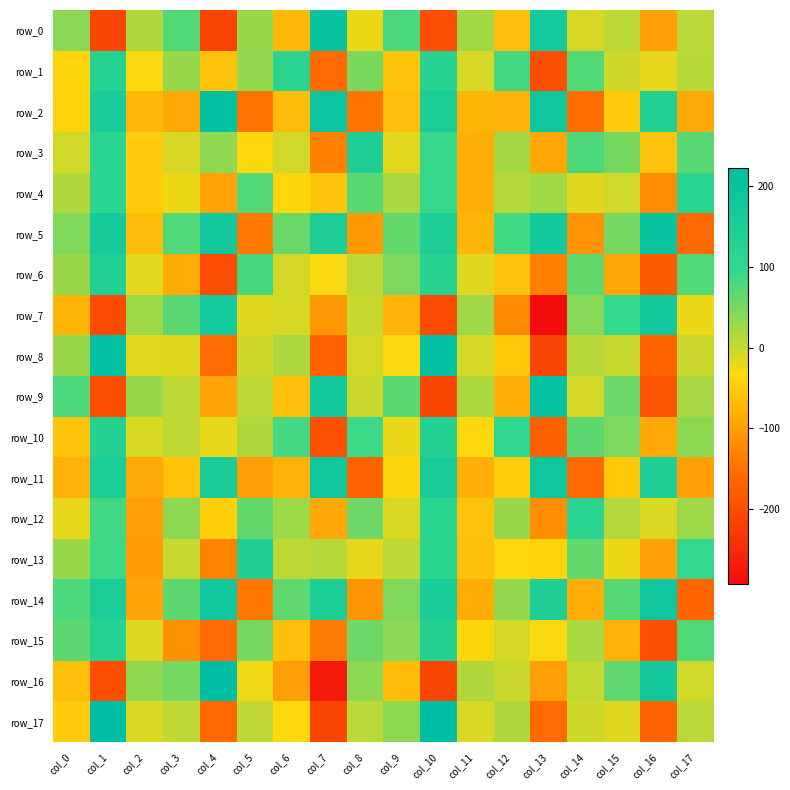

Between col_0 and col_3, which is larger?

col_3